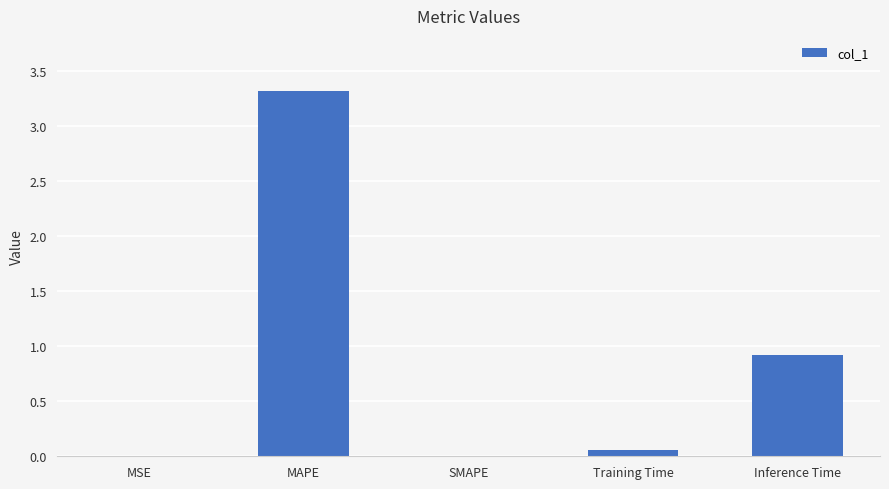

Between MSE and Inference Time, which is larger?

Inference Time